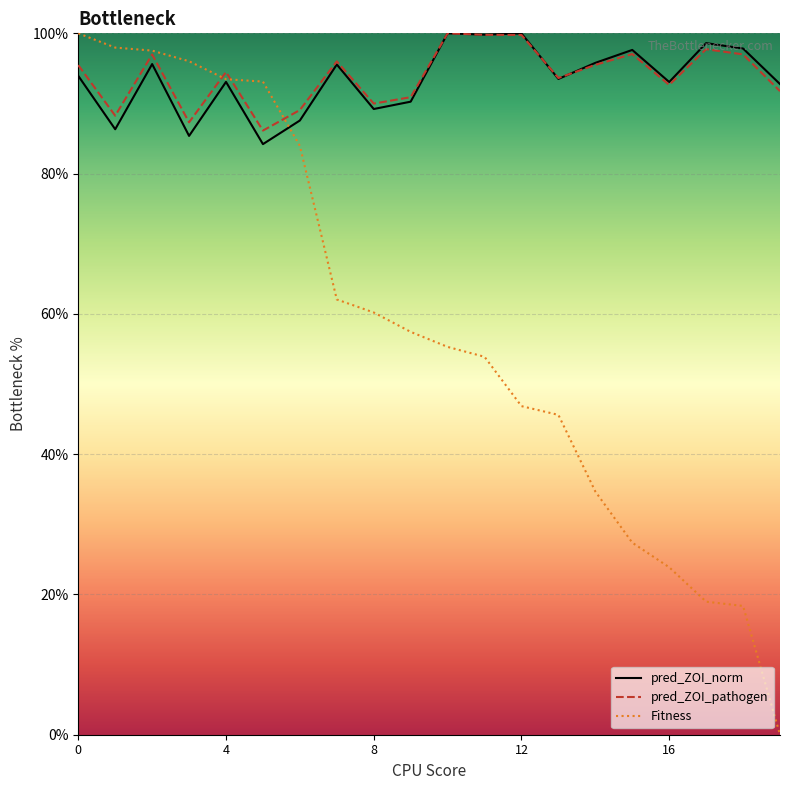

What are all the series names shown in the legend?

pred_ZOI_norm, pred_ZOI_pathogen, Fitness